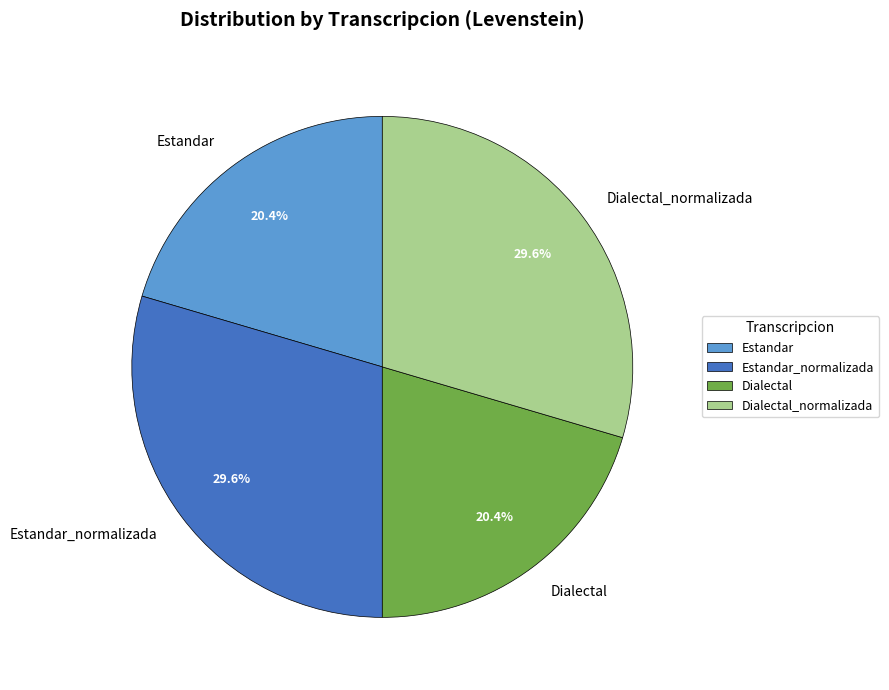

How many segments does this pie chart have?

4